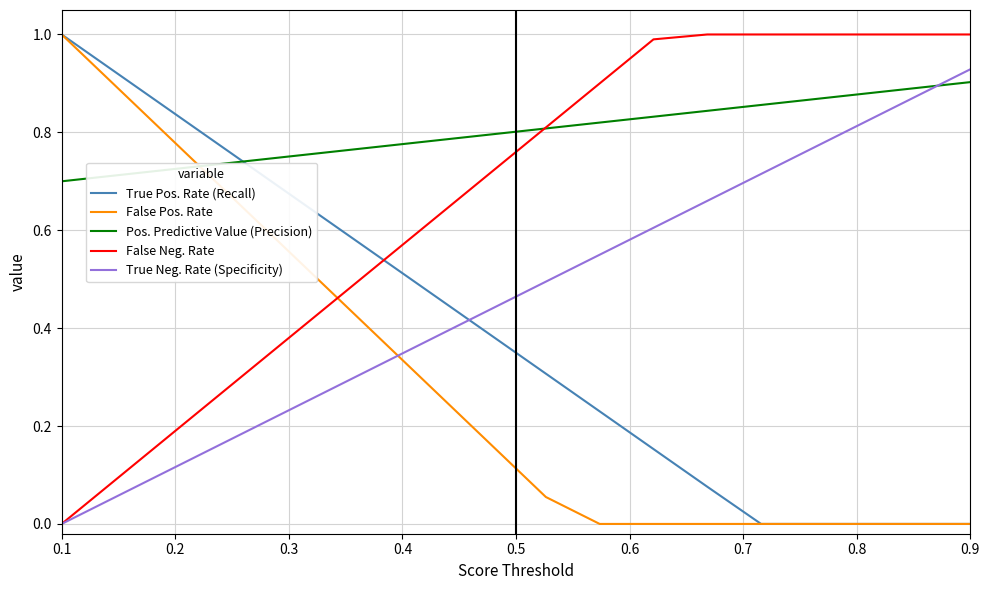

Rank the series by their average value, from highest to lowest.

Pos. Predictive Value (Precision), False Neg. Rate, True Neg. Rate (Specificity), True Pos. Rate (Recall), False Pos. Rate